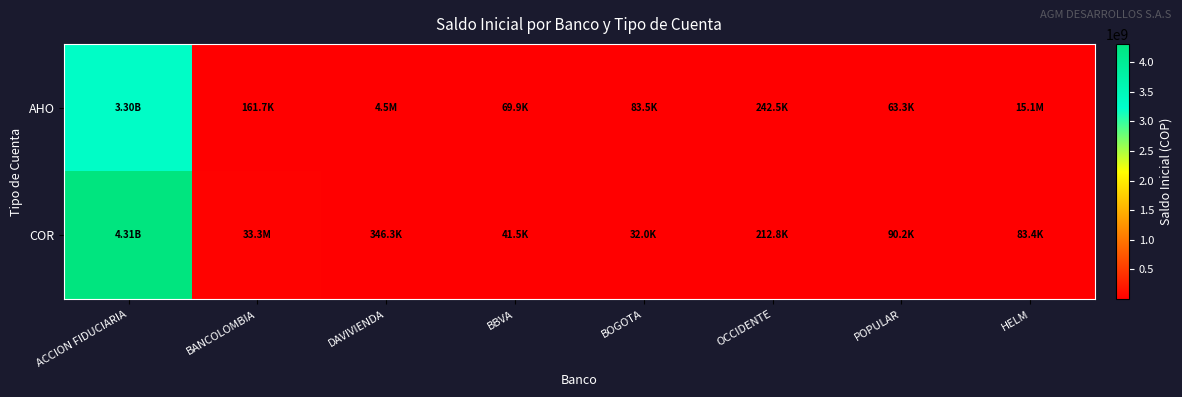

List the series in order of their peak value, lowest first.

AHO, COR